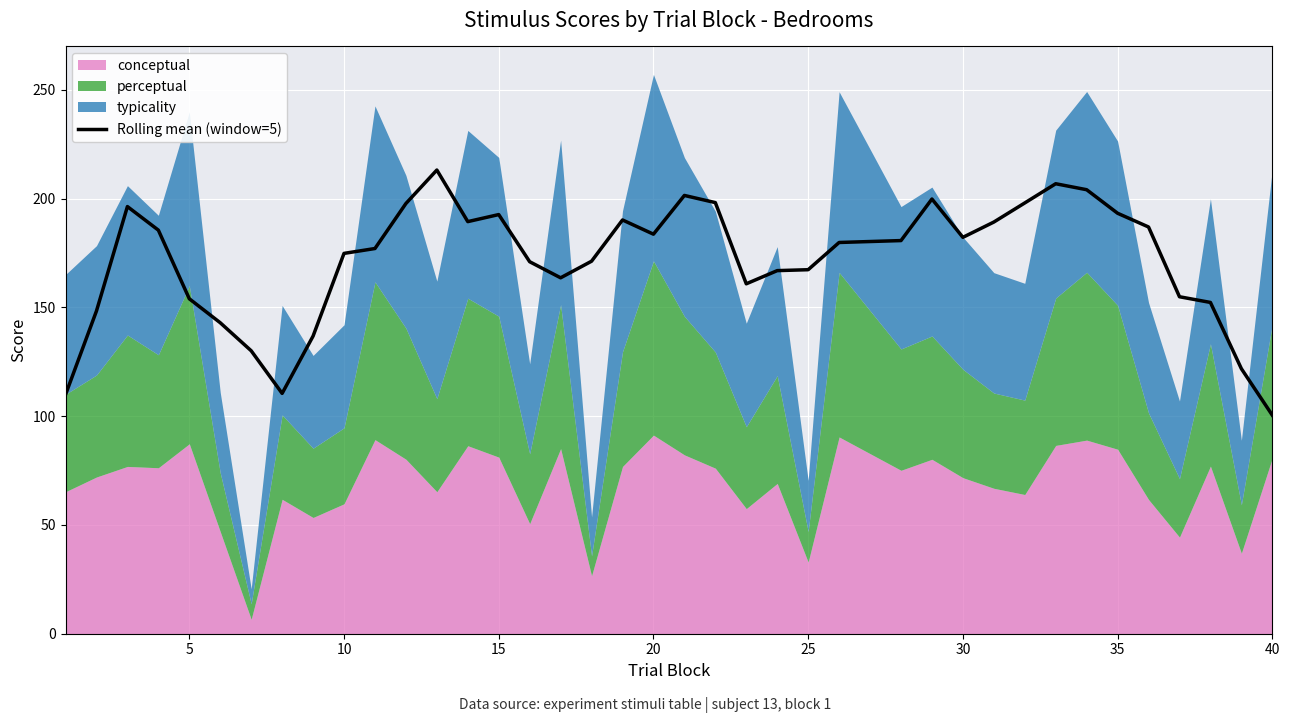

Does the chart display data point markers on the line(s)?

No